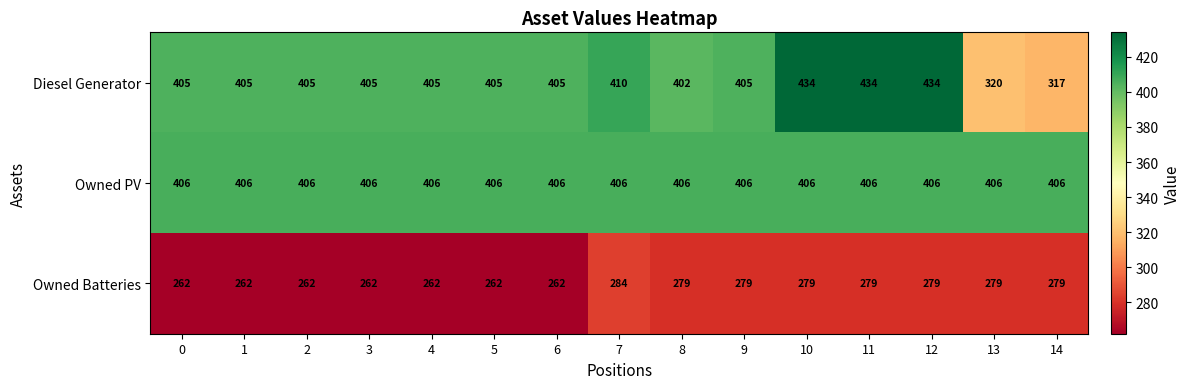

What is the approximate value of Owned PV at 9?

406